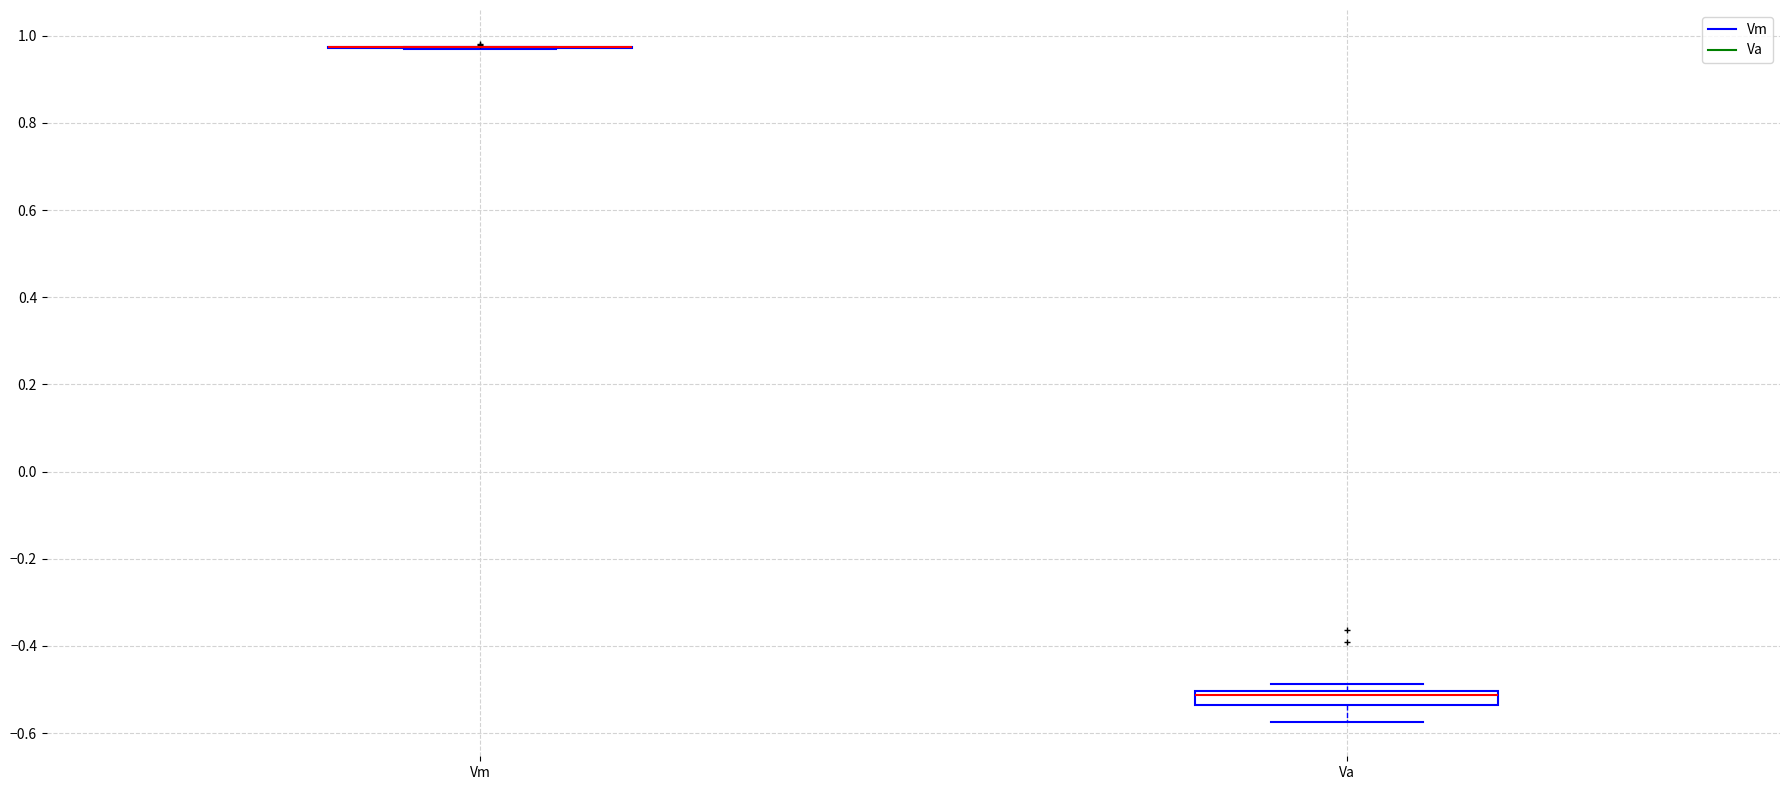

Reading left to right, read every box against the y-axis: the position of its median line, the range the box covers, and the ends of its whiskers. The values are not printed on the chart, so give them approximately, as read against the axis.

Vm: box collapsed to a line at 0.98, whiskers 0.98 to 0.98
Va: median -0.52, box -0.54 to -0.50, whiskers -0.58 to -0.48